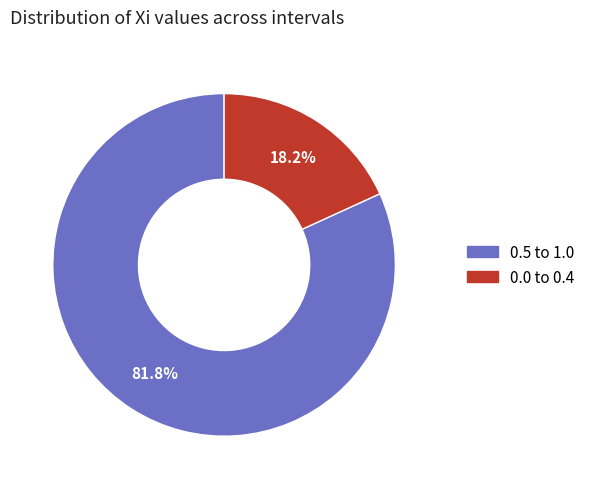

Is there any slice that represents more than half of the pie?

Yes